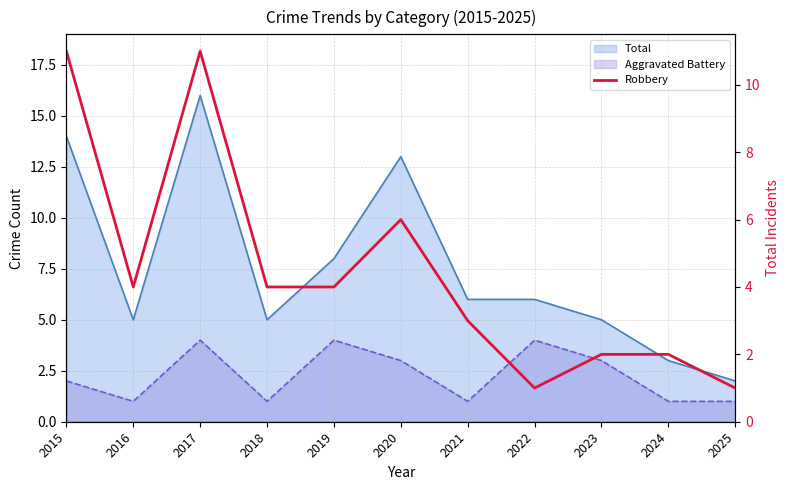

Where does the data first go above 4?

2015